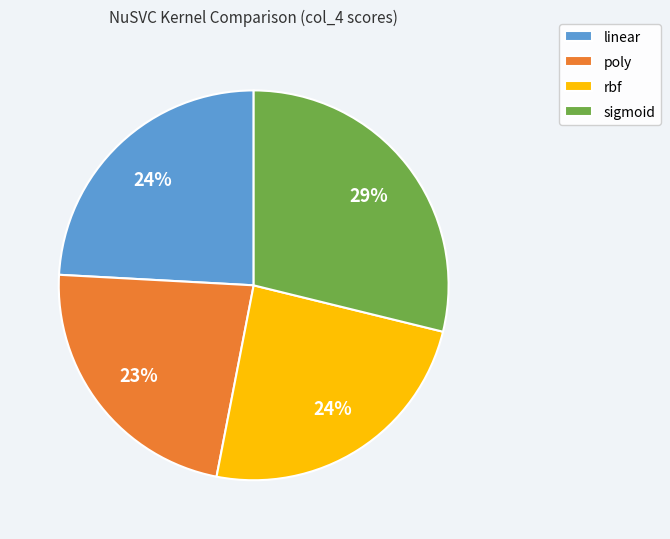

Is it true that linear is 24% of the pie?

True